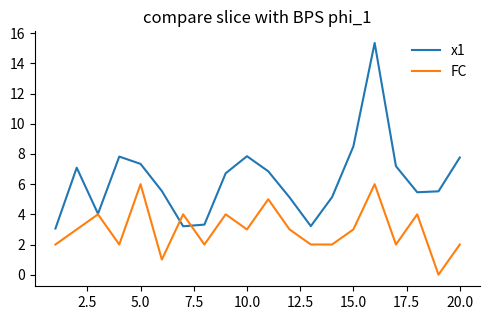

After their last crossing, which series has the higher values: FC or x1?

x1